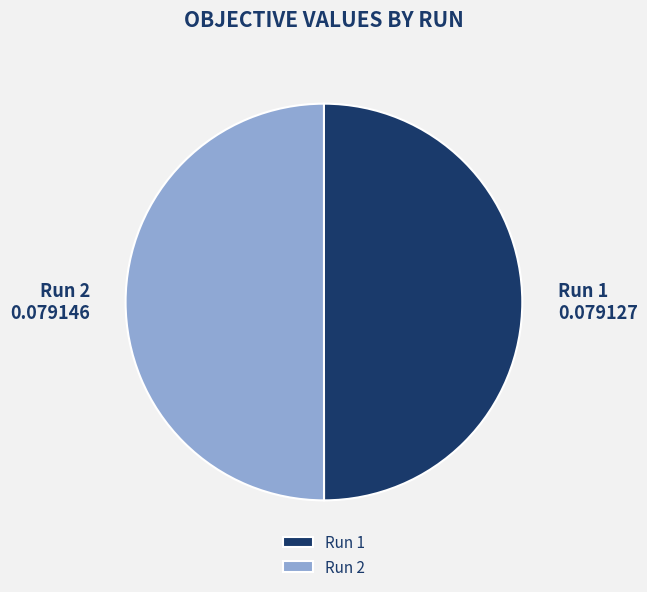

True or false: Run 1 accounts for 57% of the total.

False